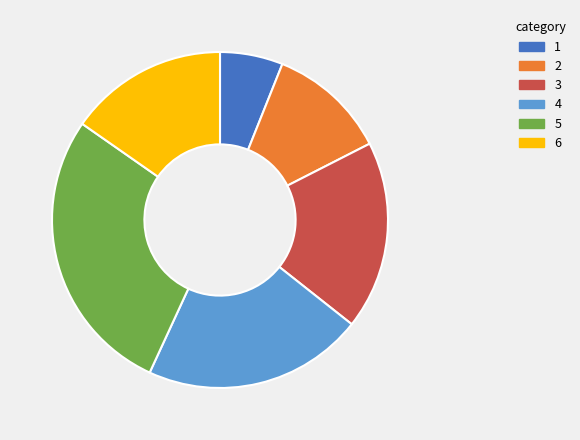

How many segments does this pie chart have?

6